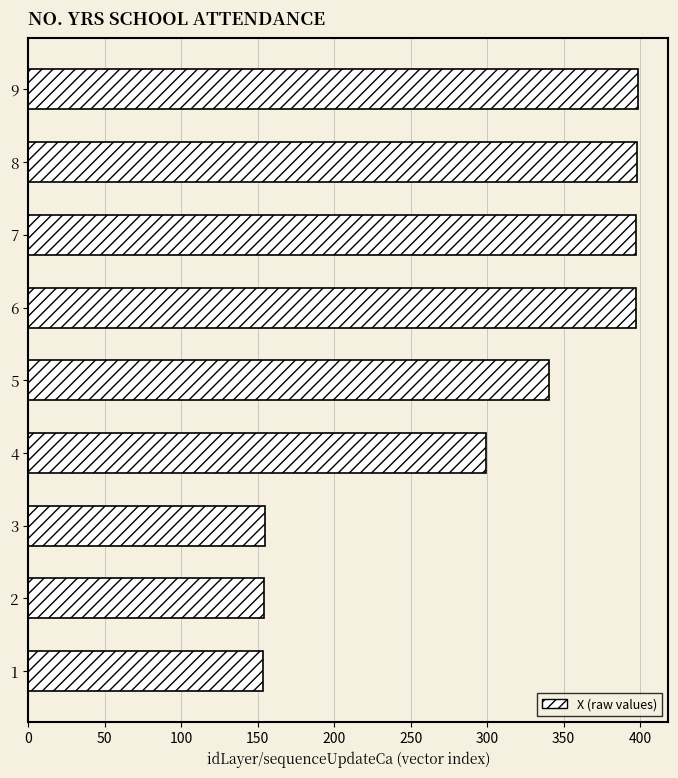

What is the change in value from 1 to 6?

+243.5